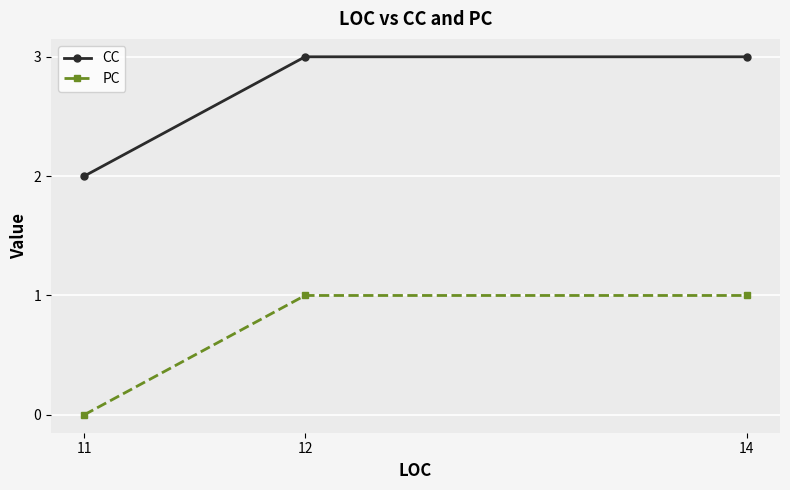

What is the sum of the CC values at 14 and 12?

6